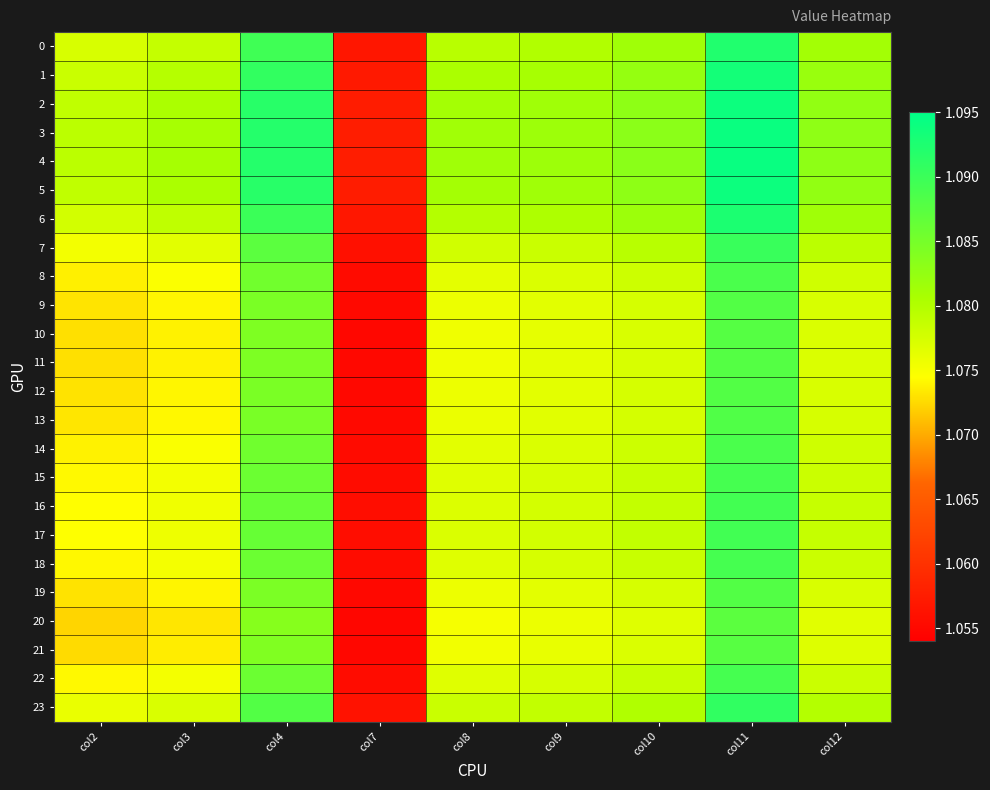

Reading left to right, what are all the values shown in this chart?

0: col2=1.1	col3=1.1	col4=1.1	col7=1.1	col8=1.1	col9=1.1	col10=1.1	col11=1.1	col12=1.1
1: col2=1.1	col3=1.1	col4=1.1	col7=1.1	col8=1.1	col9=1.1	col10=1.1	col11=1.1	col12=1.1
2: col2=1.1	col3=1.1	col4=1.1	col7=1.1	col8=1.1	col9=1.1	col10=1.1	col11=1.1	col12=1.1
3: col2=1.1	col3=1.1	col4=1.1	col7=1.1	col8=1.1	col9=1.1	col10=1.1	col11=1.1	col12=1.1
4: col2=1.1	col3=1.1	col4=1.1	col7=1.1	col8=1.1	col9=1.1	col10=1.1	col11=1.1	col12=1.1
5: col2=1.1	col3=1.1	col4=1.1	col7=1.1	col8=1.1	col9=1.1	col10=1.1	col11=1.1	col12=1.1
6: col2=1.1	col3=1.1	col4=1.1	col7=1.1	col8=1.1	col9=1.1	col10=1.1	col11=1.1	col12=1.1
7: col2=1.1	col3=1.1	col4=1.1	col7=1.1	col8=1.1	col9=1.1	col10=1.1	col11=1.1	col12=1.1
8: col2=1.1	col3=1.1	col4=1.1	col7=1.1	col8=1.1	col9=1.1	col10=1.1	col11=1.1	col12=1.1
9: col2=1.1	col3=1.1	col4=1.1	col7=1.1	col8=1.1	col9=1.1	col10=1.1	col11=1.1	col12=1.1
10: col2=1.1	col3=1.1	col4=1.1	col7=1.1	col8=1.1	col9=1.1	col10=1.1	col11=1.1	col12=1.1
11: col2=1.1	col3=1.1	col4=1.1	col7=1.1	col8=1.1	col9=1.1	col10=1.1	col11=1.1	col12=1.1
12: col2=1.1	col3=1.1	col4=1.1	col7=1.1	col8=1.1	col9=1.1	col10=1.1	col11=1.1	col12=1.1
13: col2=1.1	col3=1.1	col4=1.1	col7=1.1	col8=1.1	col9=1.1	col10=1.1	col11=1.1	col12=1.1
14: col2=1.1	col3=1.1	col4=1.1	col7=1.1	col8=1.1	col9=1.1	col10=1.1	col11=1.1	col12=1.1
15: col2=1.1	col3=1.1	col4=1.1	col7=1.1	col8=1.1	col9=1.1	col10=1.1	col11=1.1	col12=1.1
16: col2=1.1	col3=1.1	col4=1.1	col7=1.1	col8=1.1	col9=1.1	col10=1.1	col11=1.1	col12=1.1
17: col2=1.1	col3=1.1	col4=1.1	col7=1.1	col8=1.1	col9=1.1	col10=1.1	col11=1.1	col12=1.1
18: col2=1.1	col3=1.1	col4=1.1	col7=1.1	col8=1.1	col9=1.1	col10=1.1	col11=1.1	col12=1.1
19: col2=1.1	col3=1.1	col4=1.1	col7=1.1	col8=1.1	col9=1.1	col10=1.1	col11=1.1	col12=1.1
20: col2=1.1	col3=1.1	col4=1.1	col7=1.1	col8=1.1	col9=1.1	col10=1.1	col11=1.1	col12=1.1
21: col2=1.1	col3=1.1	col4=1.1	col7=1.1	col8=1.1	col9=1.1	col10=1.1	col11=1.1	col12=1.1
22: col2=1.1	col3=1.1	col4=1.1	col7=1.1	col8=1.1	col9=1.1	col10=1.1	col11=1.1	col12=1.1
23: col2=1.1	col3=1.1	col4=1.1	col7=1.1	col8=1.1	col9=1.1	col10=1.1	col11=1.1	col12=1.1